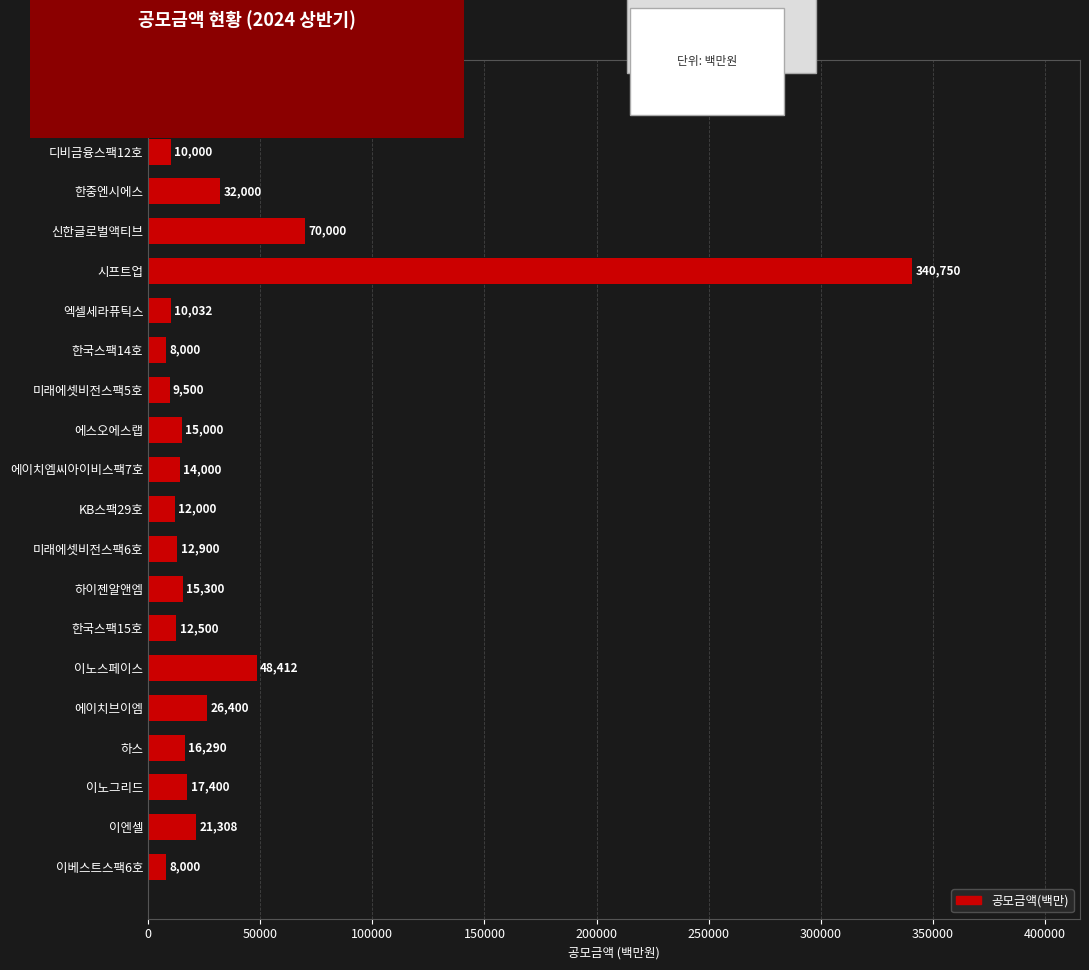

What is the smallest value displayed?

8000